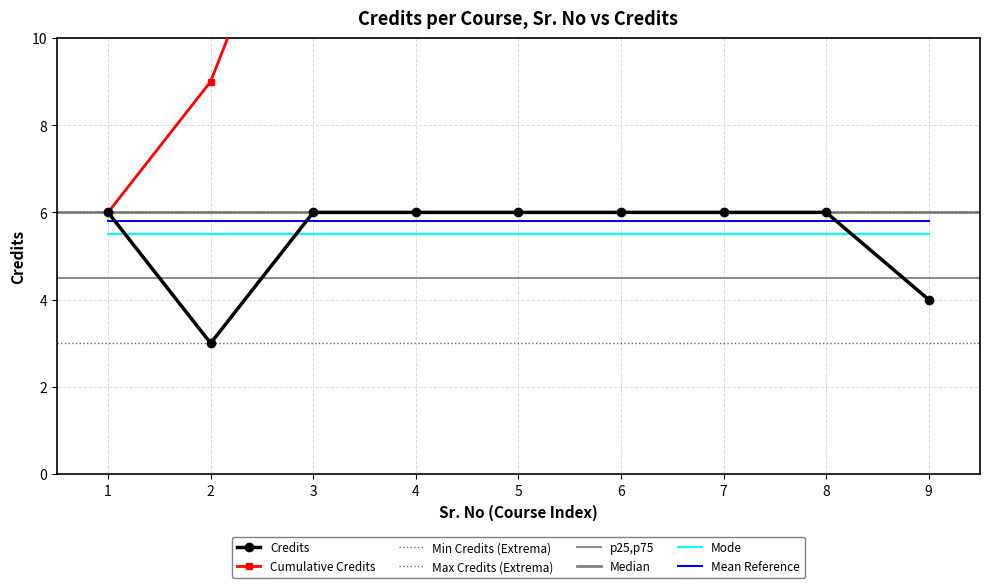

The chart shows a value of 10 at 8. True or false?

False